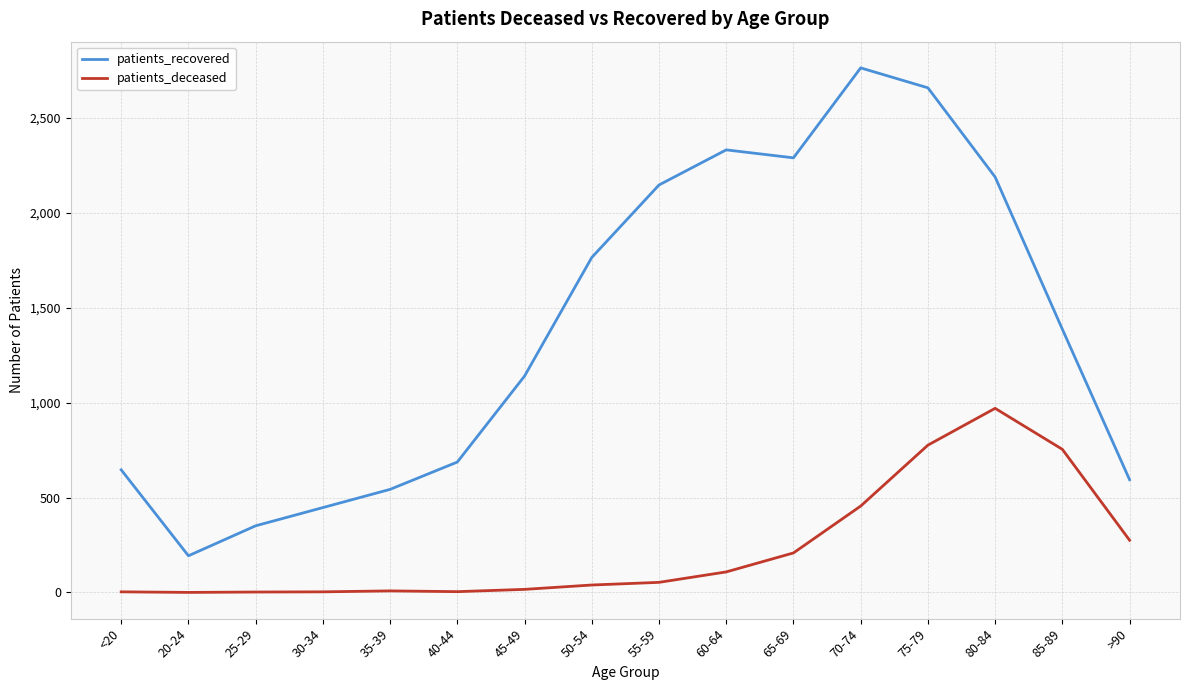

Where is the first local maximum for patients_recovered?

60-64